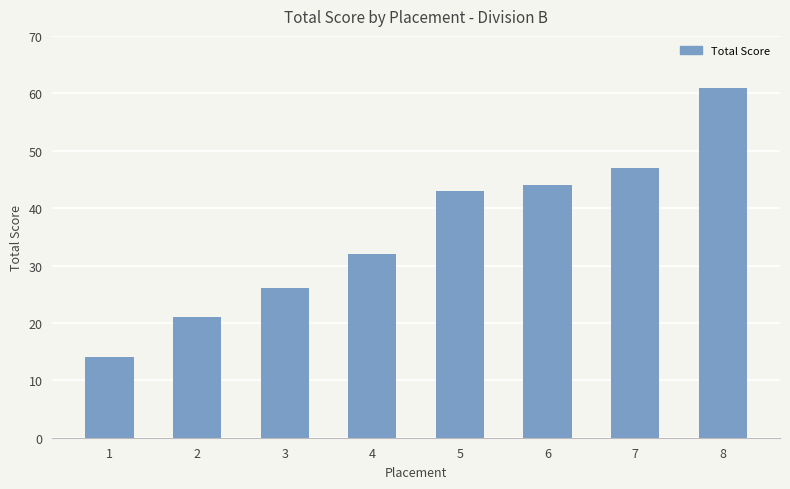

How many bars are there in total?

8